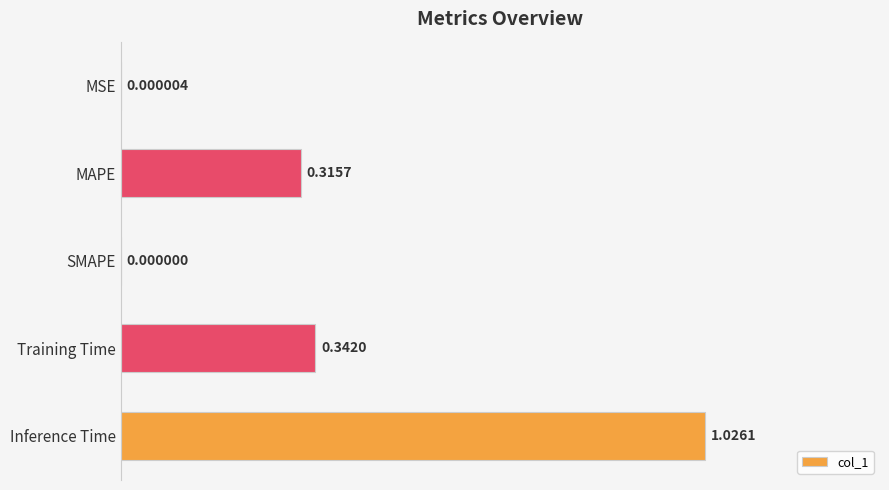

Which category has the highest value across all series?

Inference Time